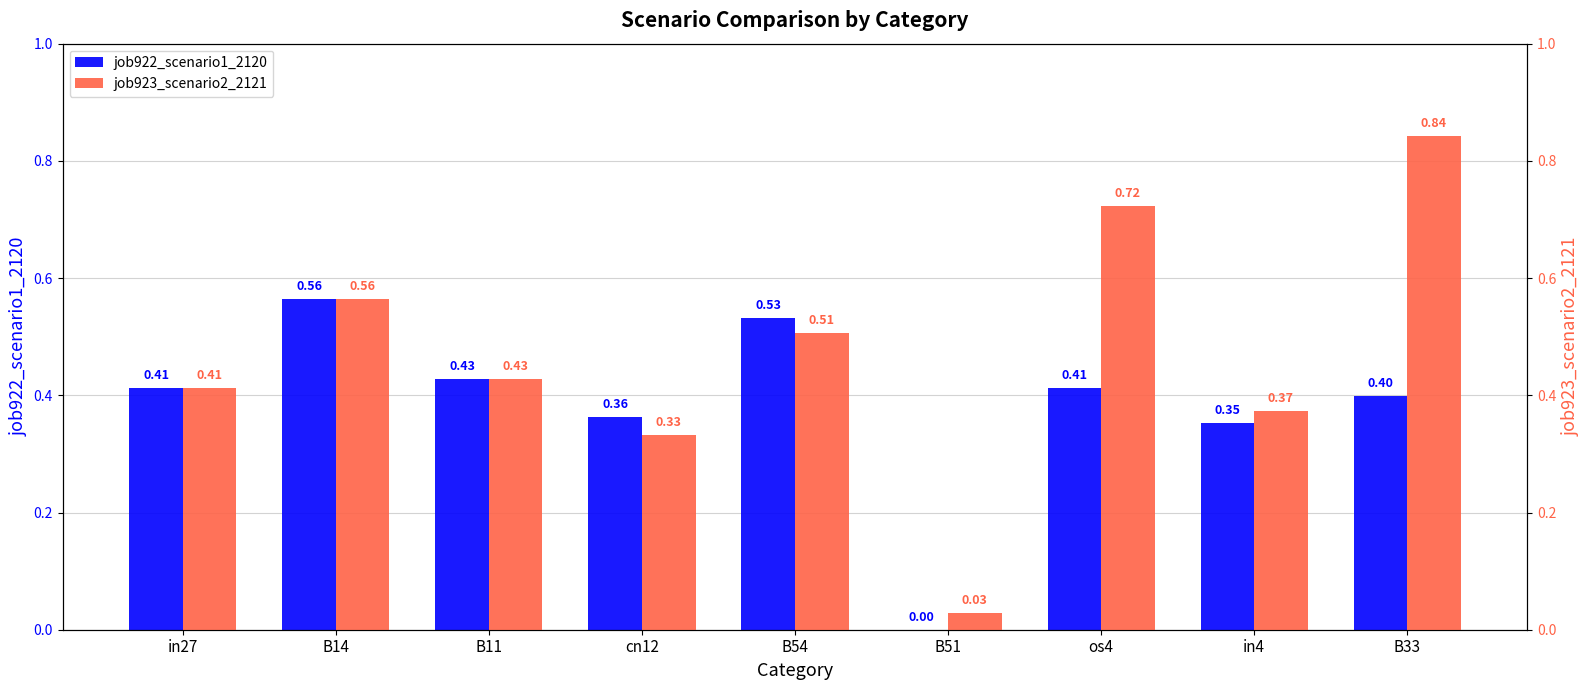

Which label corresponds to the smallest value in the chart?

B51